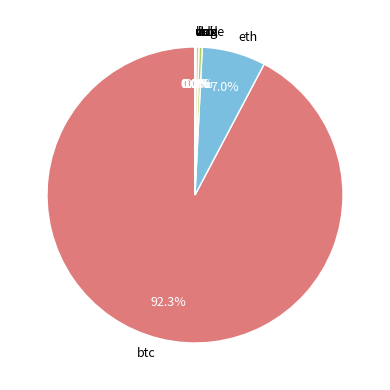

Which category has the biggest portion of the pie?

btc